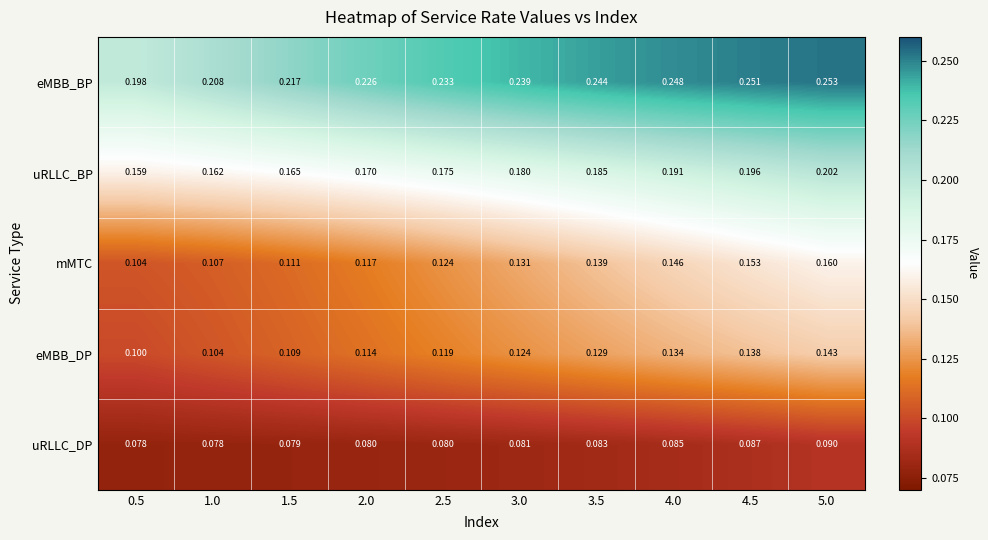

How many series are shown in this chart?

5